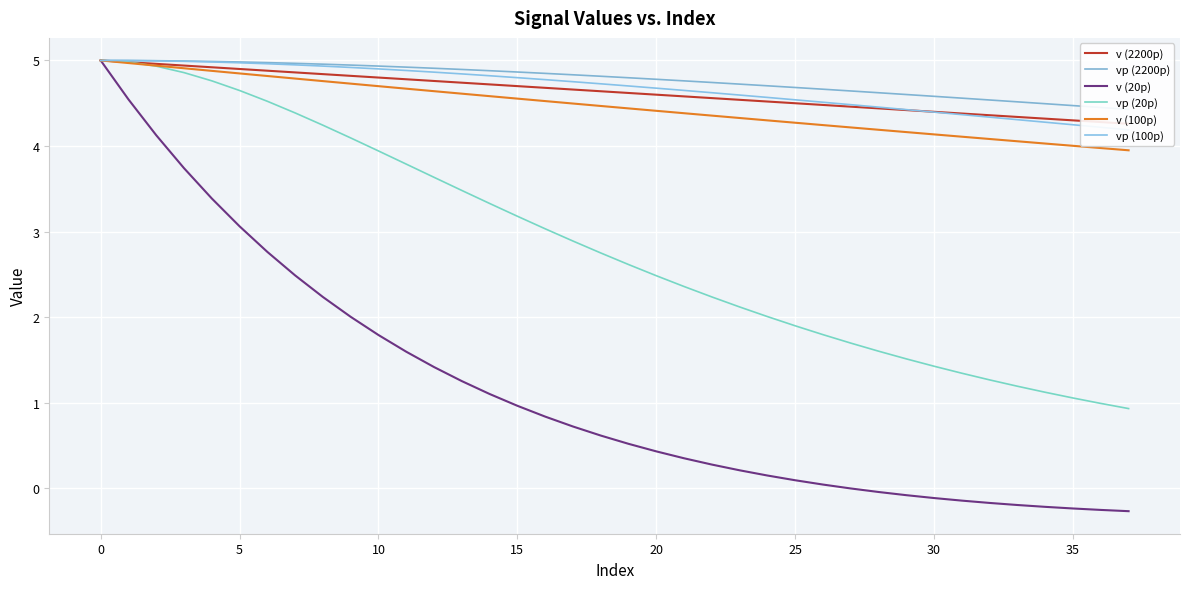

True or false: vp (2200p) has more than 0 points higher than both neighbors.

False